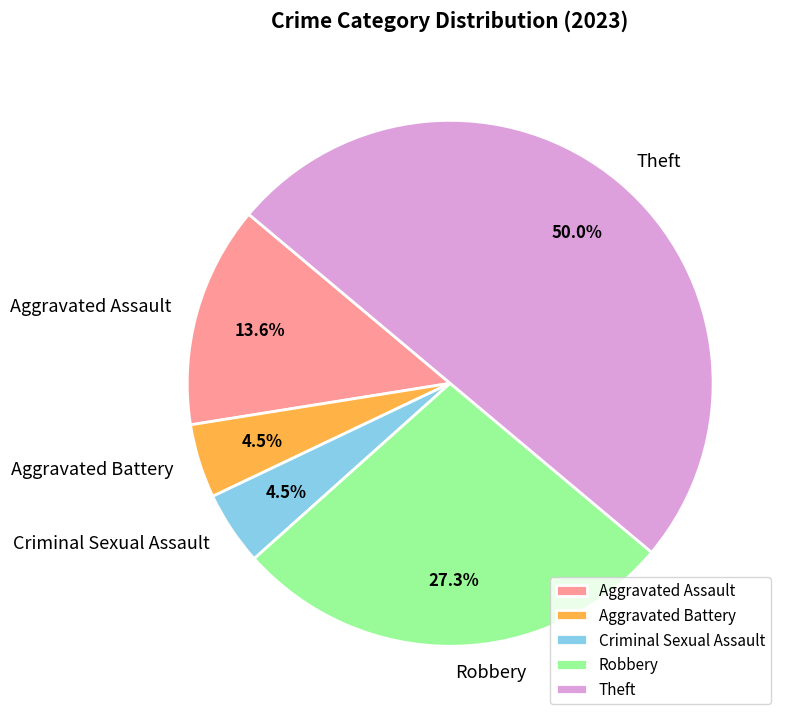

Approximately how many times larger is the value at Aggravated Battery compared to Theft?

0.1